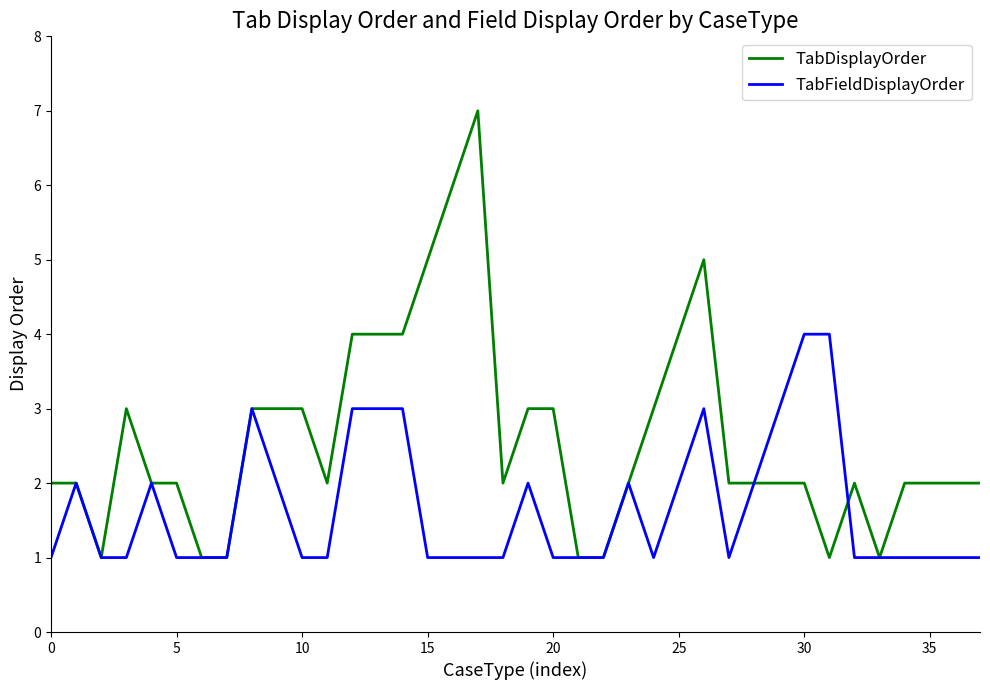

Rank the series by their maximum value, from highest to lowest.

TabDisplayOrder, TabFieldDisplayOrder